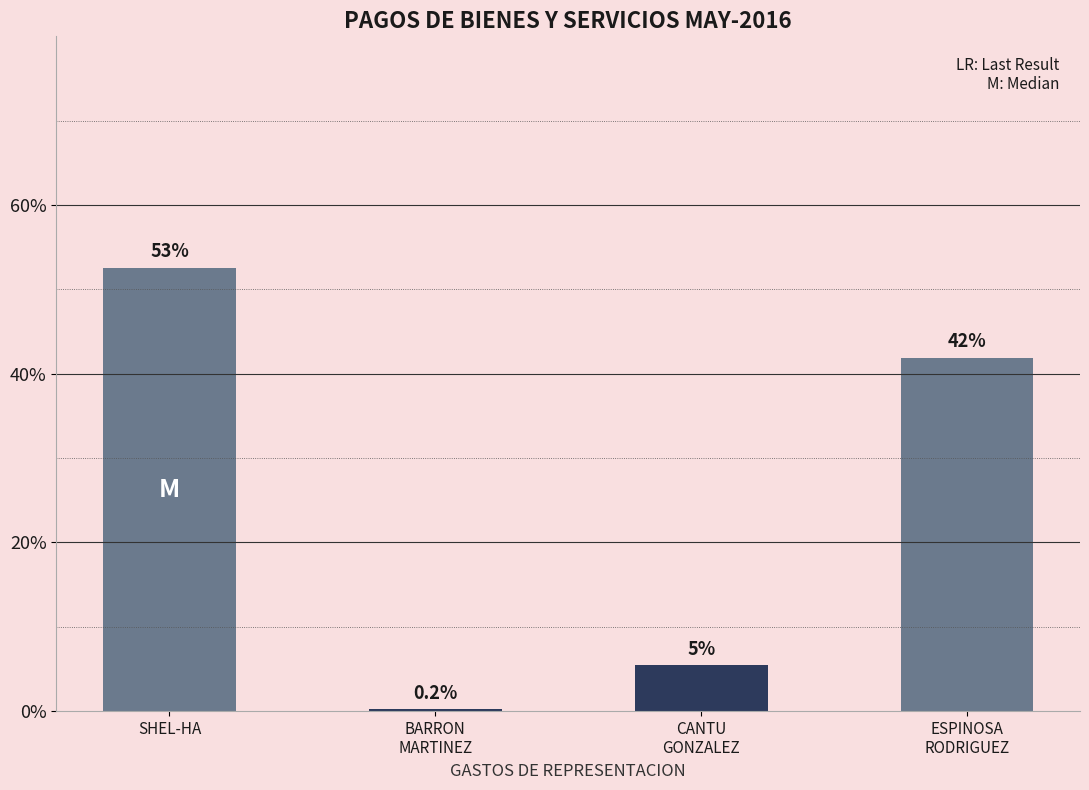

What is the maximum value shown in the chart?

52.5